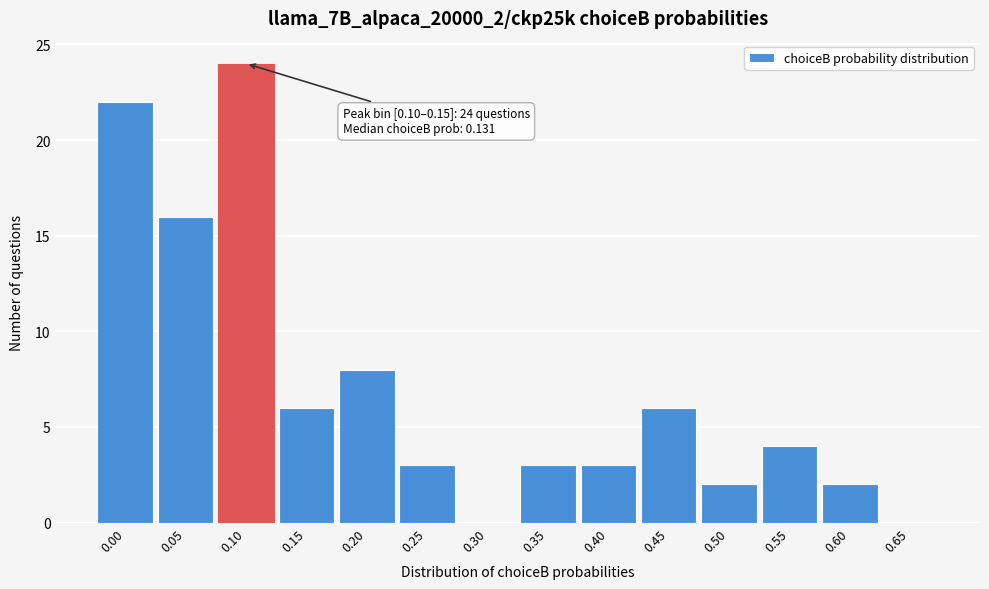

Reading right to left, list all the values displayed in this chart.

0.65=0	0.60=2	0.55=4	0.50=2	0.45=6	0.40=3	0.35=3	0.30=0	0.25=3	0.20=8	0.15=6	0.10=24	0.05=16	0.00=22